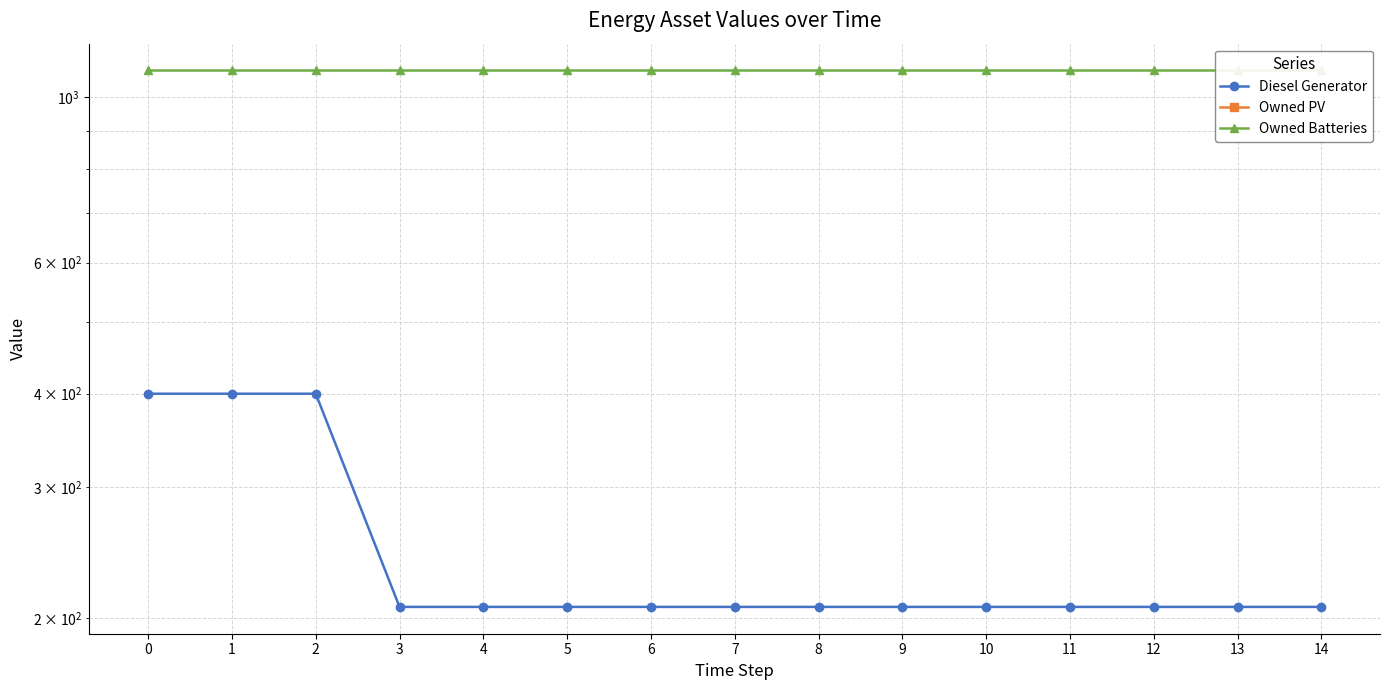

What is the difference between the maximum and minimum values in the Diesel Generator series?

193